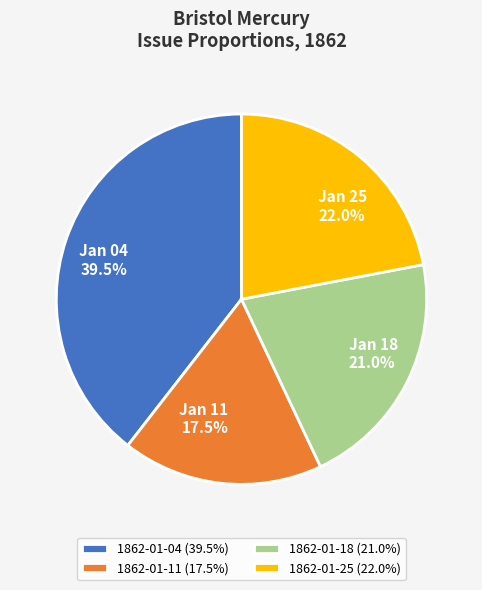

Is 1862-01-18 (21.0%) the majority of the pie?

No